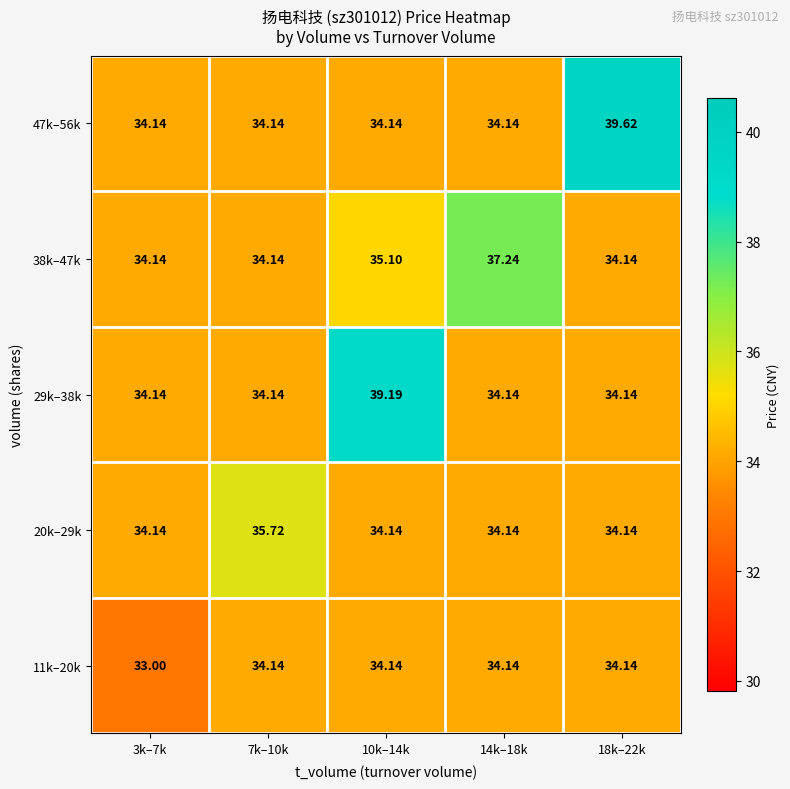

Is the value of 47k–56k at 3k–7k greater than the value of 20k–29k at 7k–10k?

No